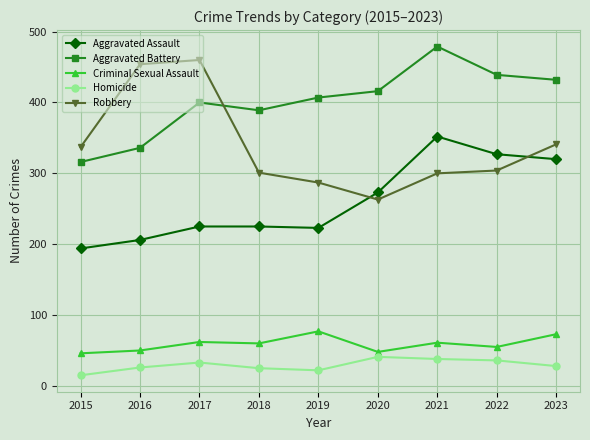

Between which two adjacent categories do Aggravated Assault and Robbery first intersect?

2019 and 2020